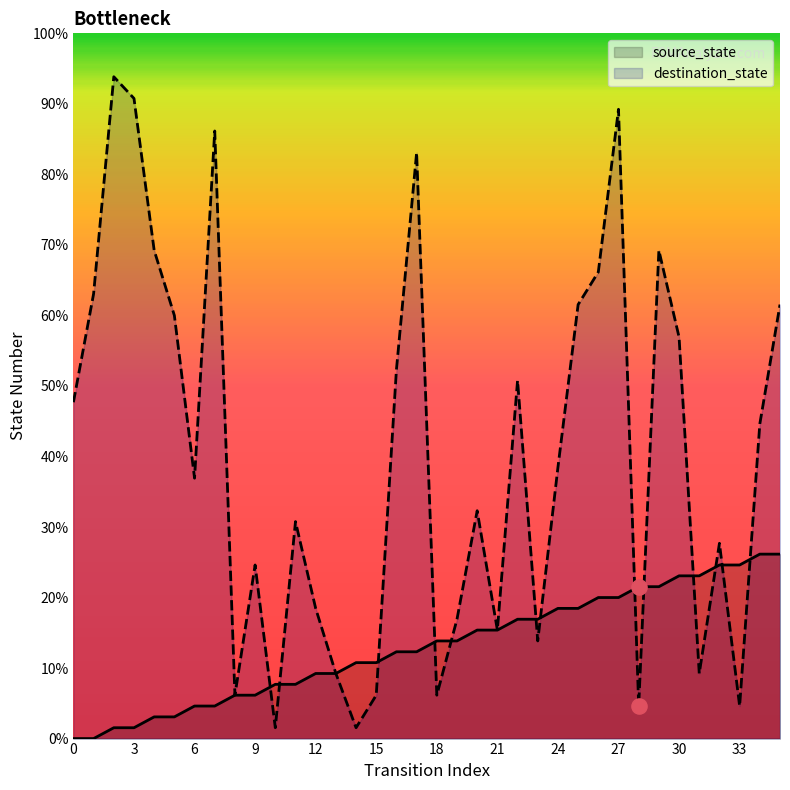

Which series contains the highest Y value?

destination_state